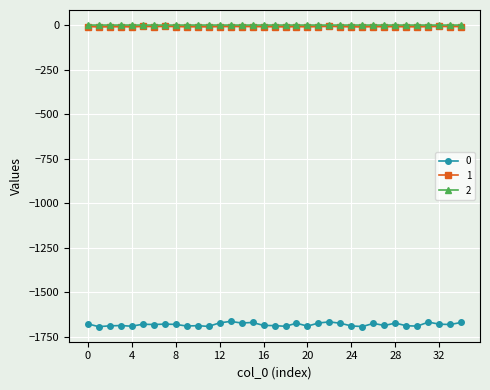

True or false: 0 and 1 cross at least once.

False